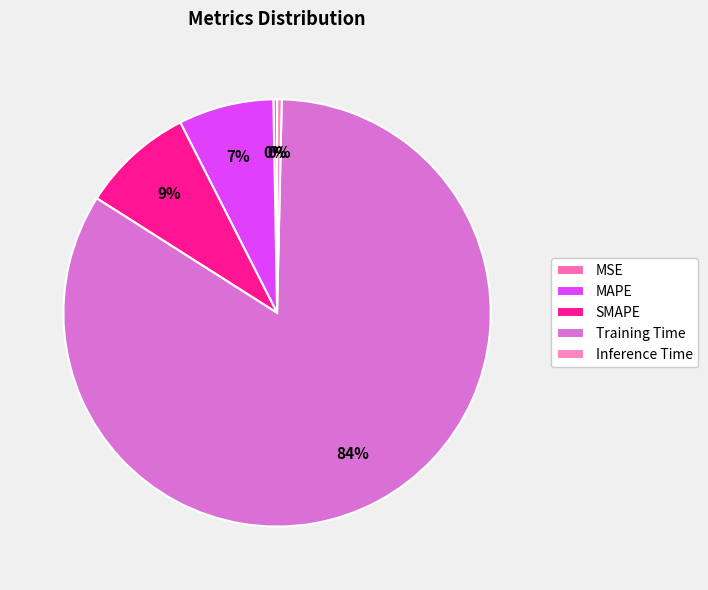

Count the number of slices in the pie.

5